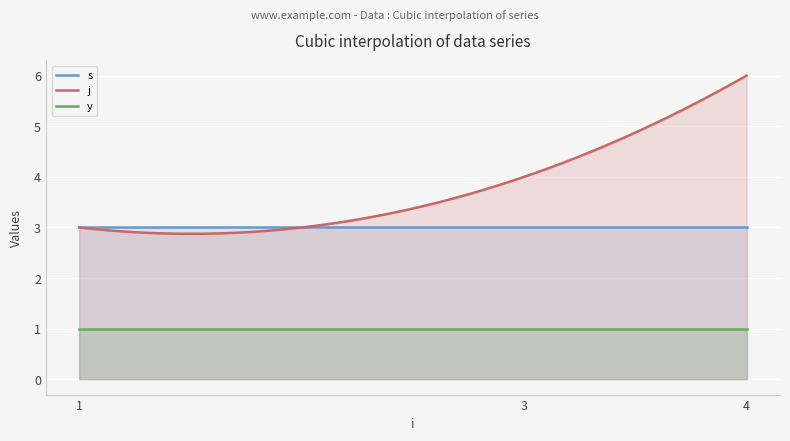

Which series has the widest spread of values?

j